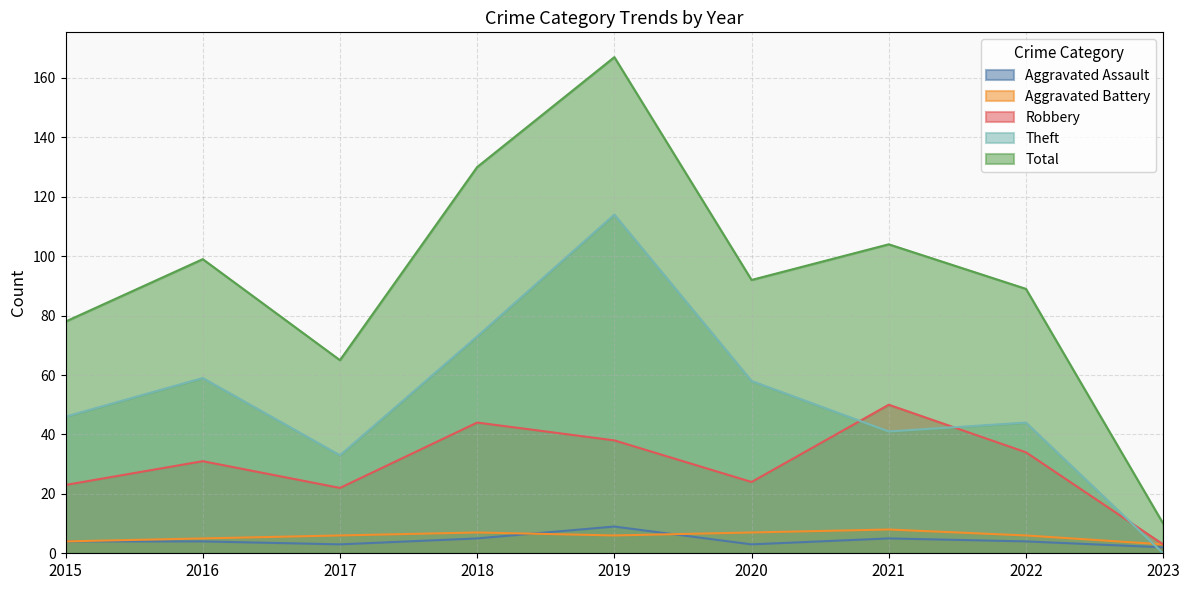

What is the difference between the second highest and second lowest values in the Aggravated Battery series?

3